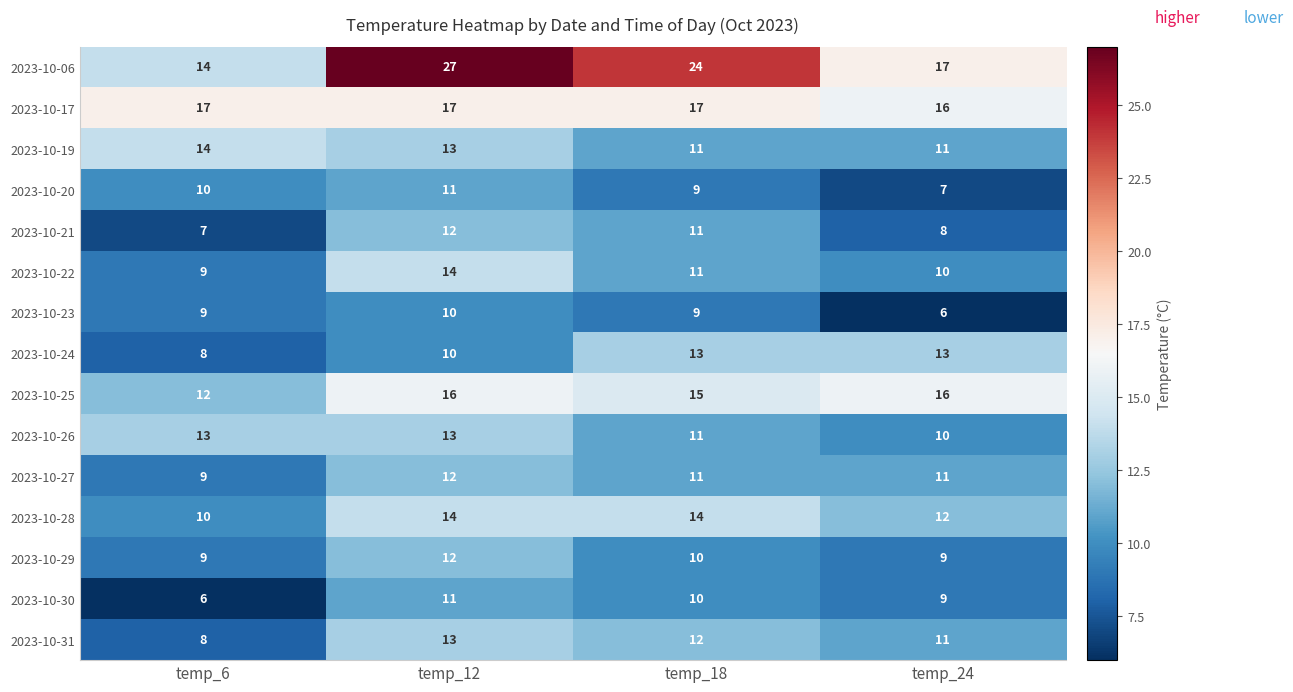

Between temp_6 and temp_18, which series saw the biggest shift?

2023-10-06